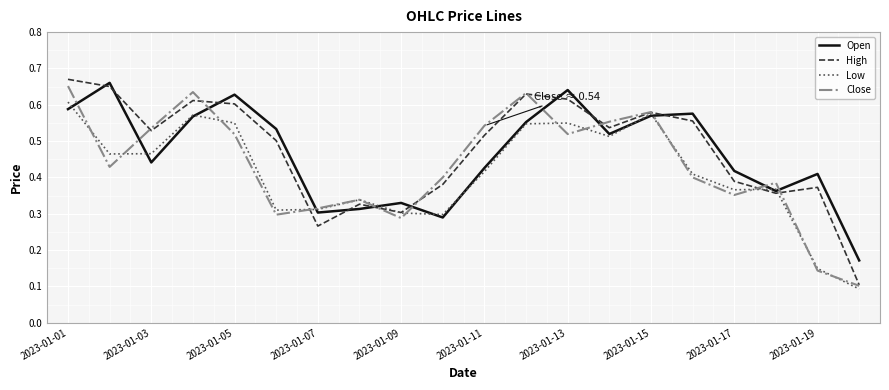

True or false: Close and Open cross at least once.

True